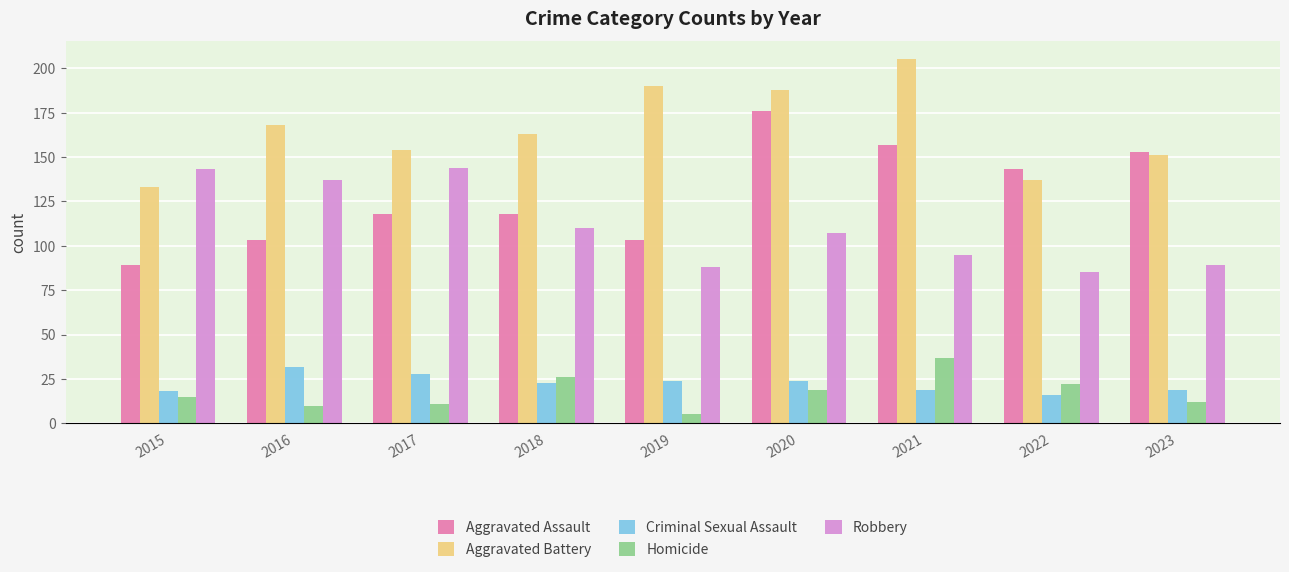

Which category has the highest value across all series?

2021